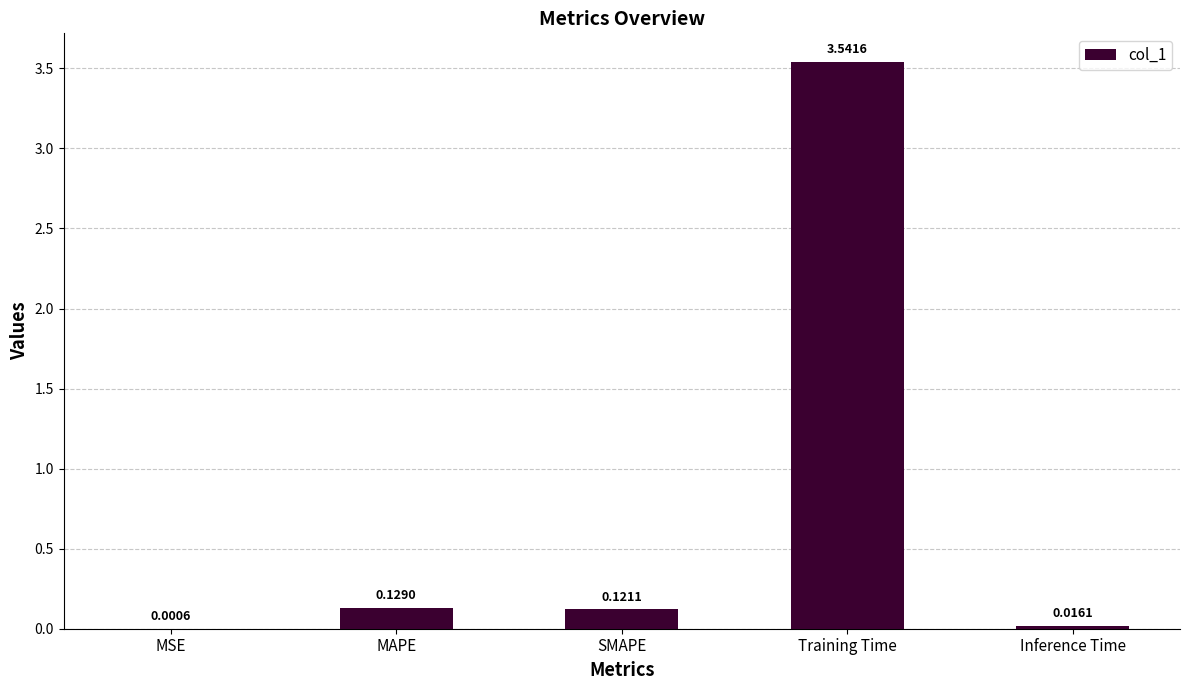

Which has a higher value, MAPE or MSE?

MAPE